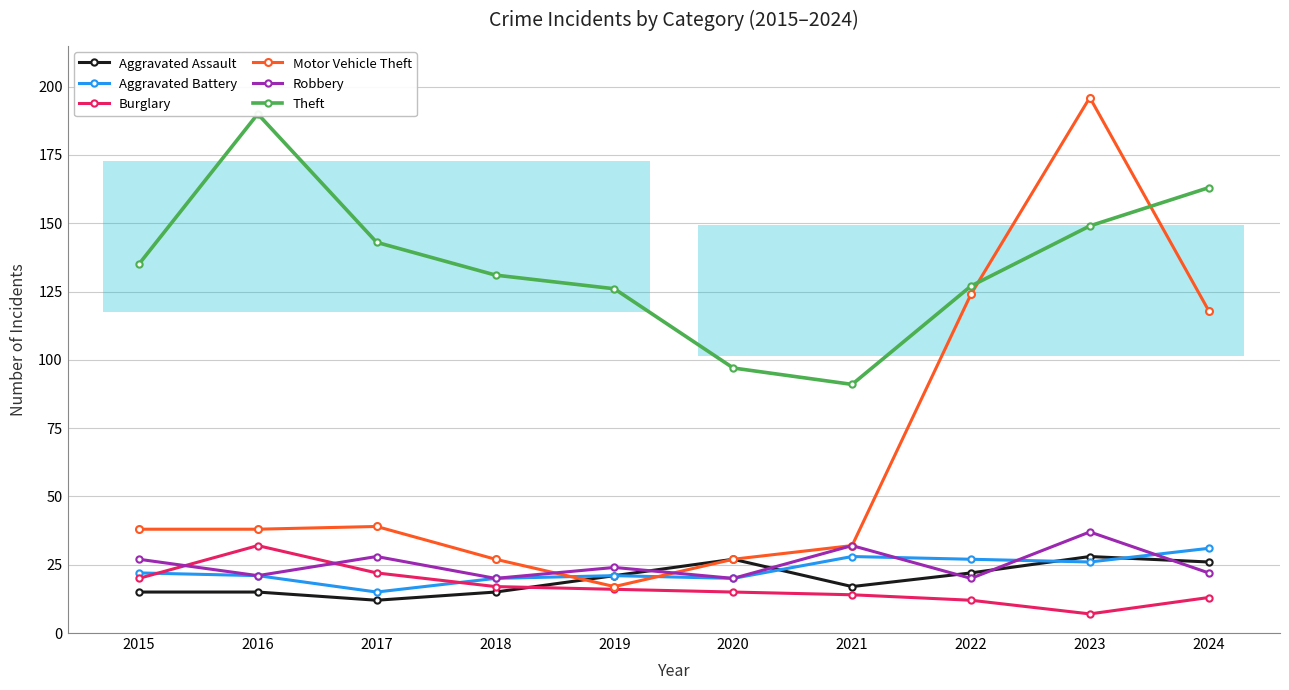

At 2022, list the series in order from smallest to largest.

Burglary, Robbery, Aggravated Assault, Aggravated Battery, Motor Vehicle Theft, Theft